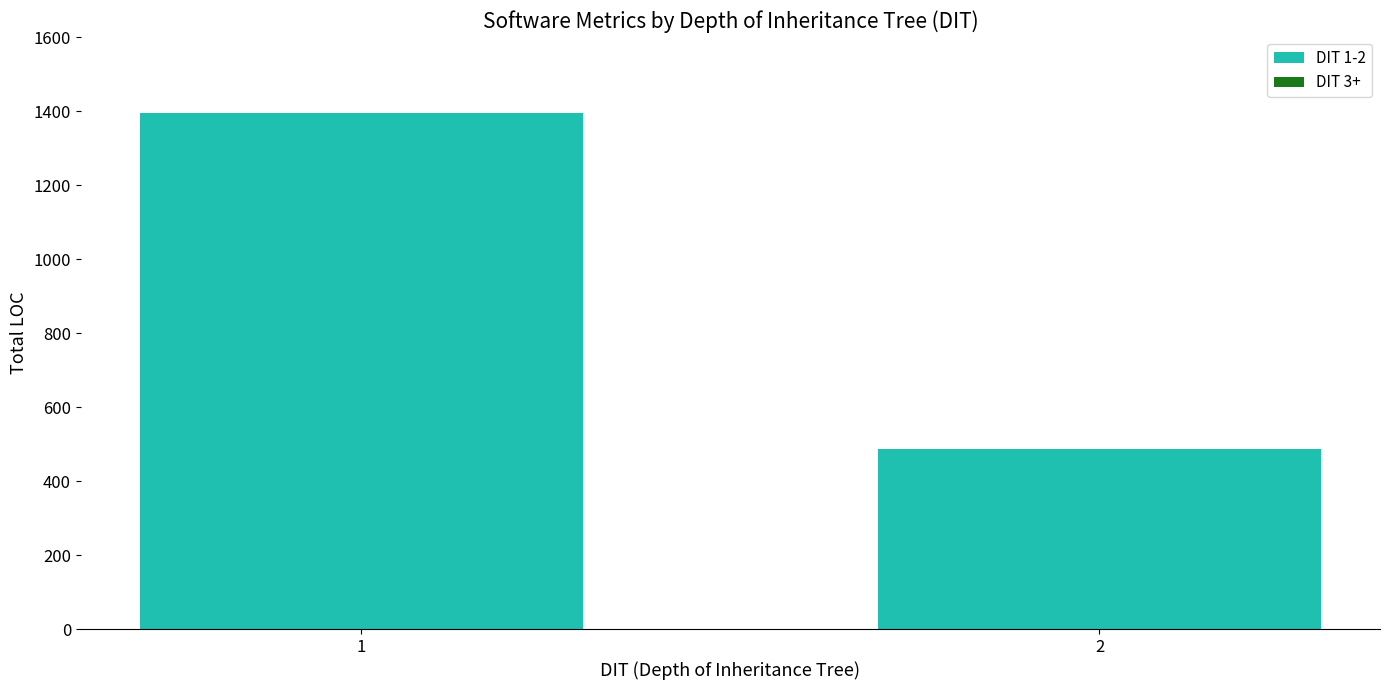

Rank the categories by value from lowest to highest.

2, 1